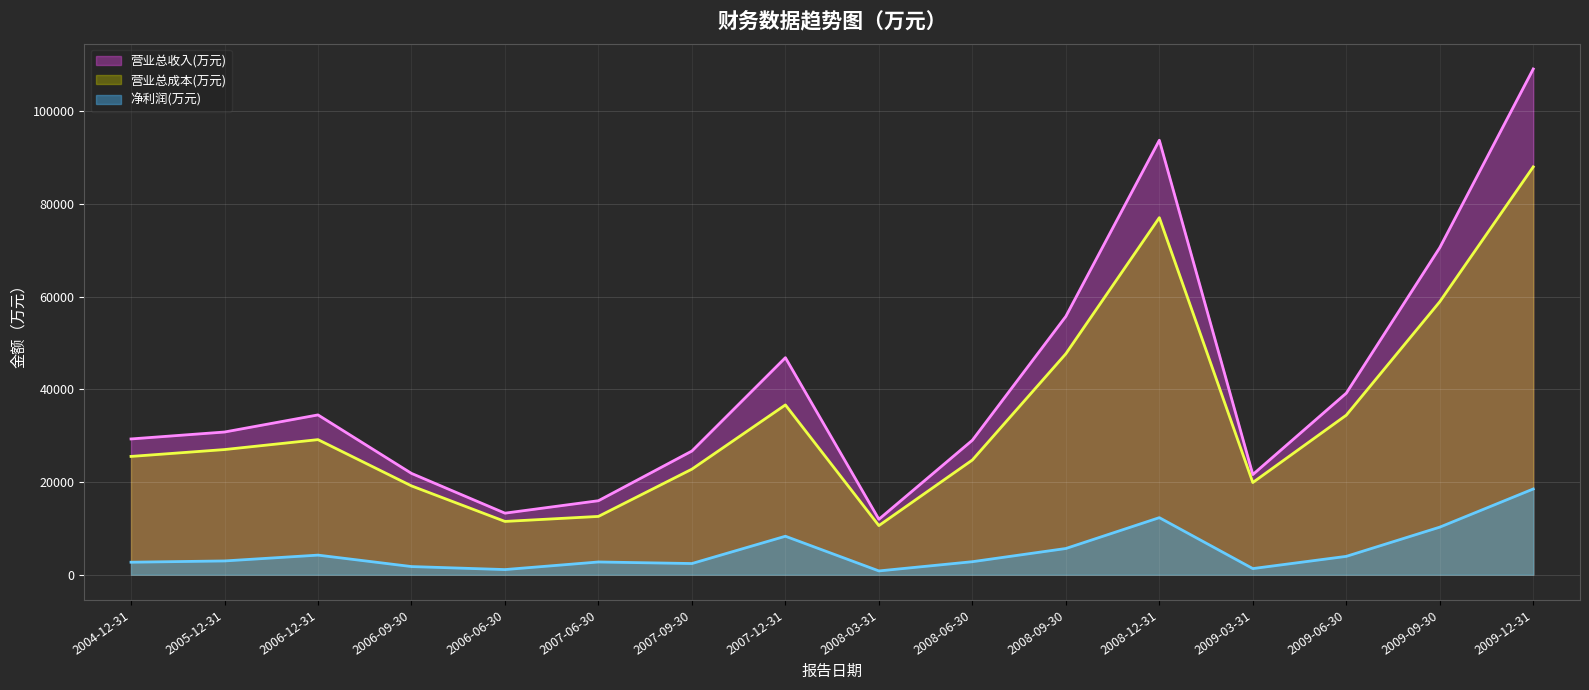

Which series changed the most between 2006-09-30 and 2009-06-30?

营业总收入(万元)